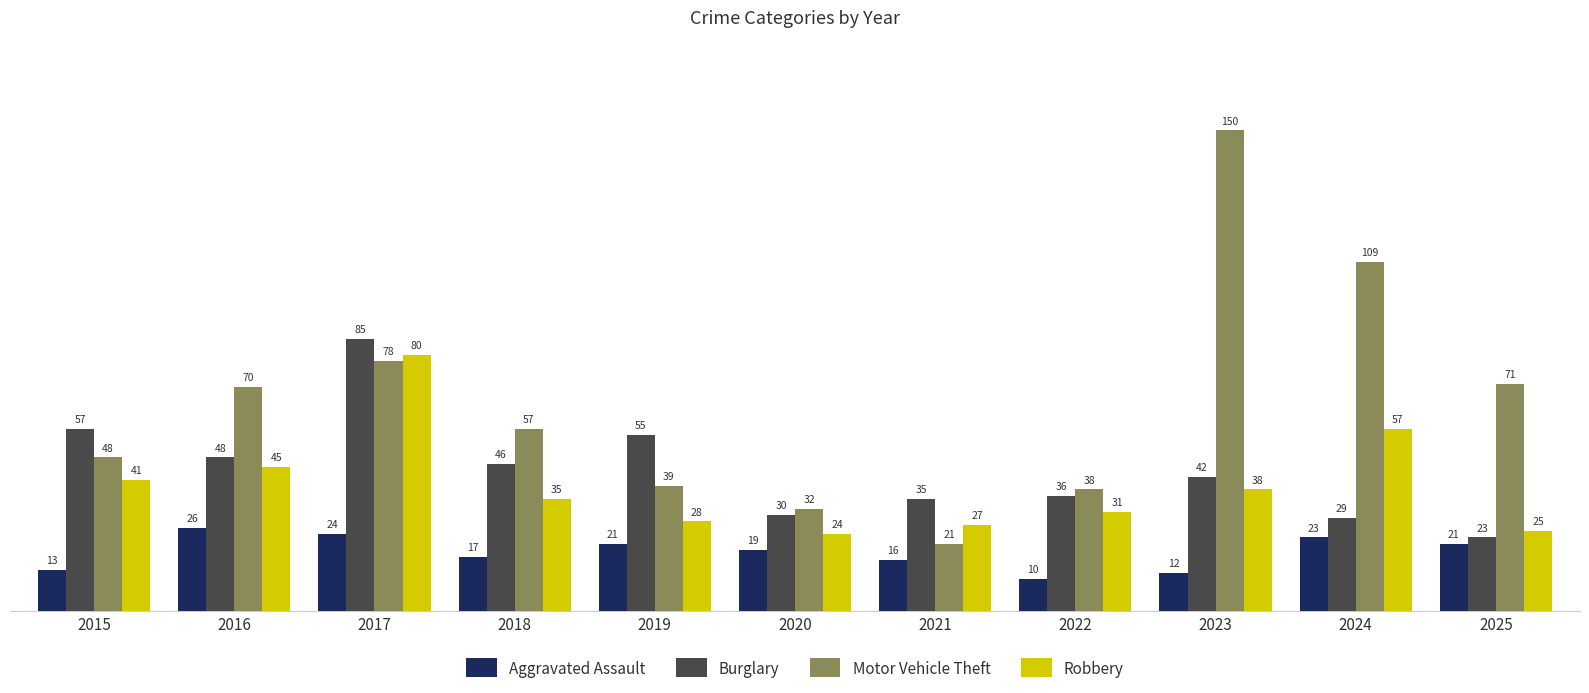

What is the difference between the maximum and minimum values in the Burglary series?

62